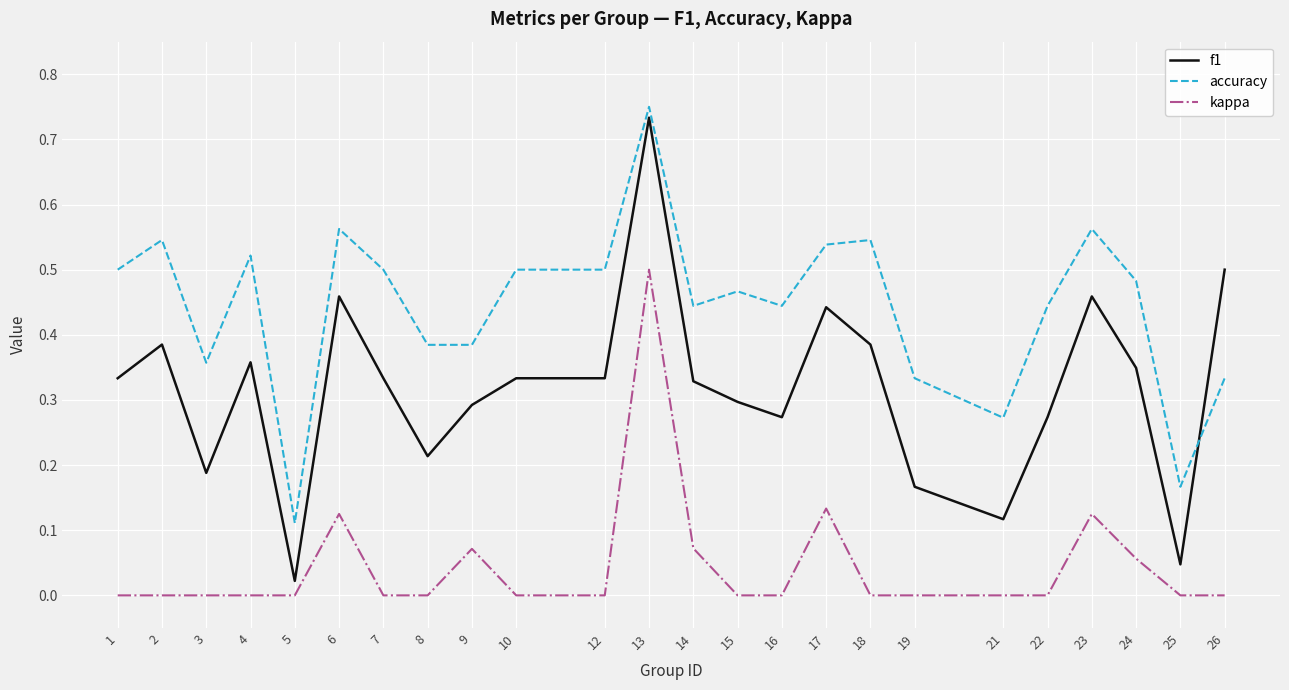

Which series has the largest range (max minus min)?

f1